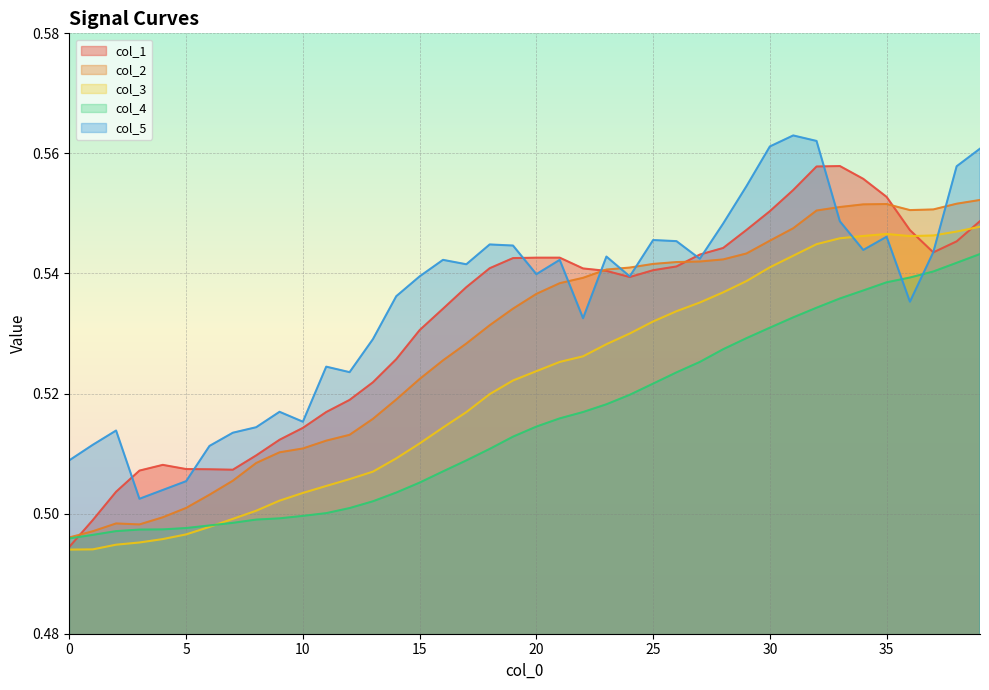

Between which two adjacent categories do col_2 and col_5 first intersect?

21 and 22